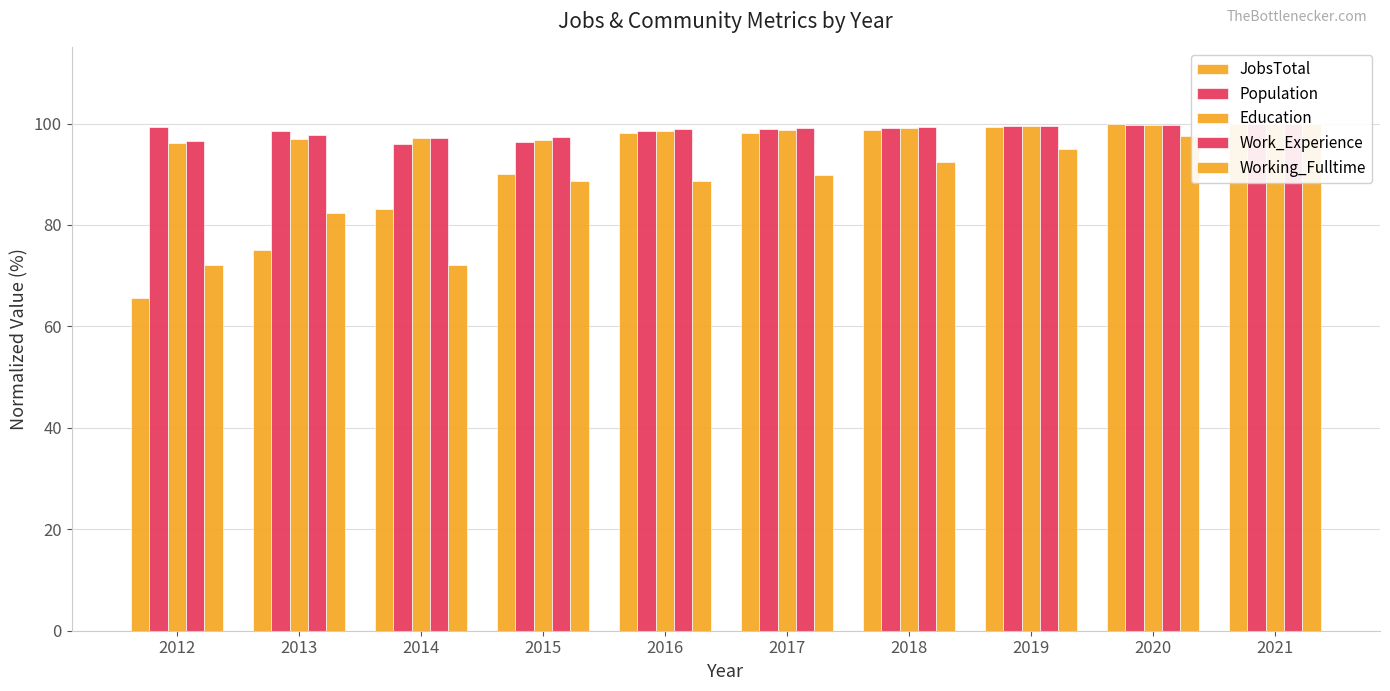

Which category has the highest value across all series?

2020